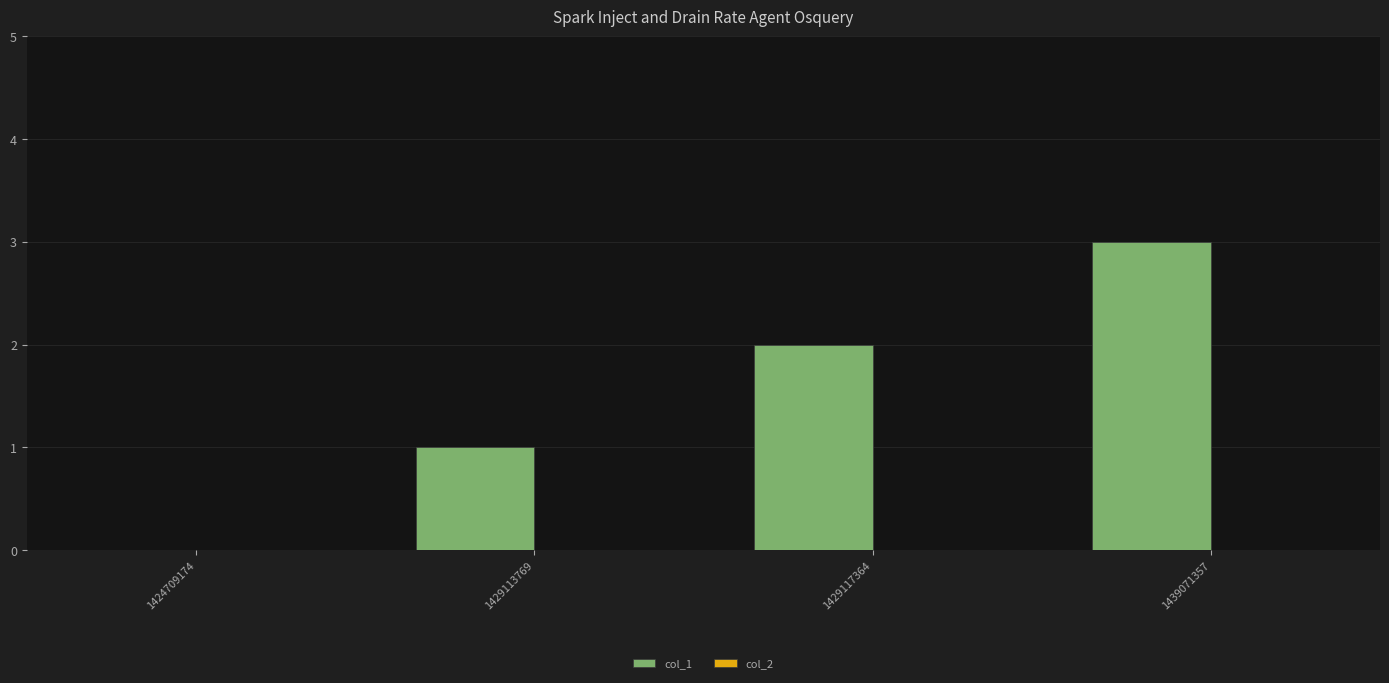

Between 1439071357 and 1429117364, which is larger?

1439071357